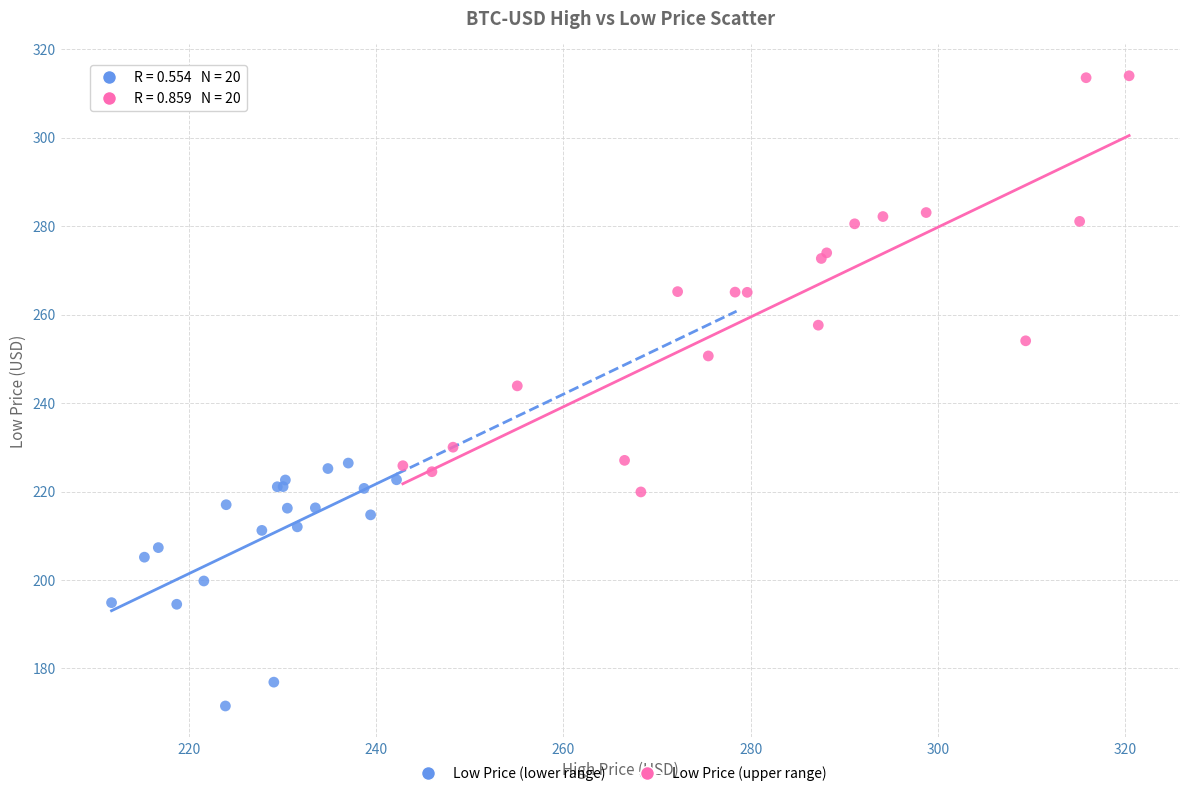

Which series contains the highest Y value?

Low Price (upper range)